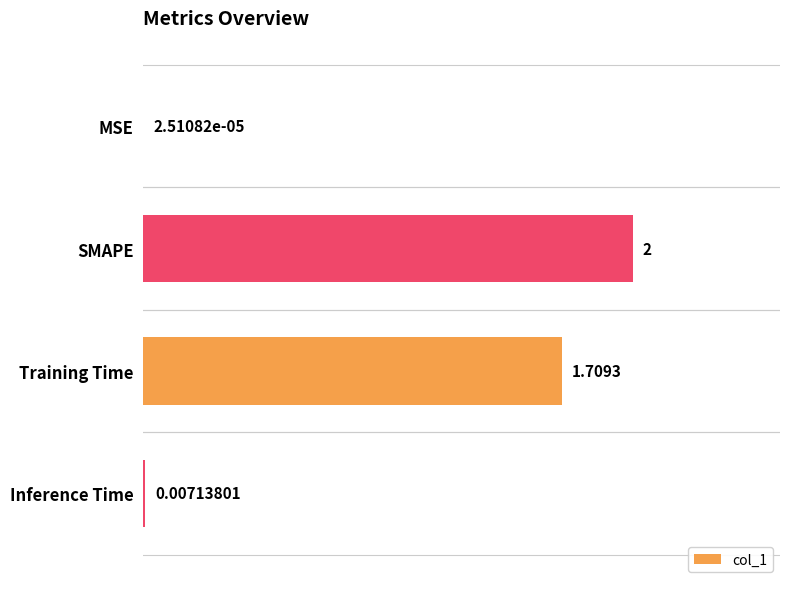

Between MSE and Inference Time, which is larger?

Inference Time